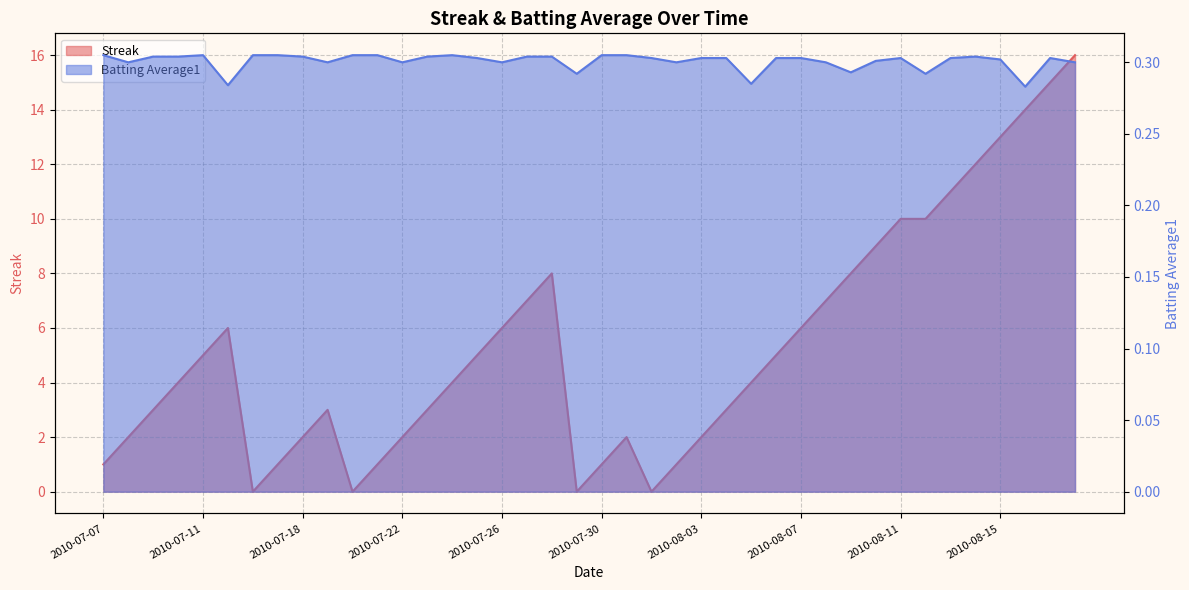

Rank the series by their average value, from lowest to highest.

Batting Average1, Streak